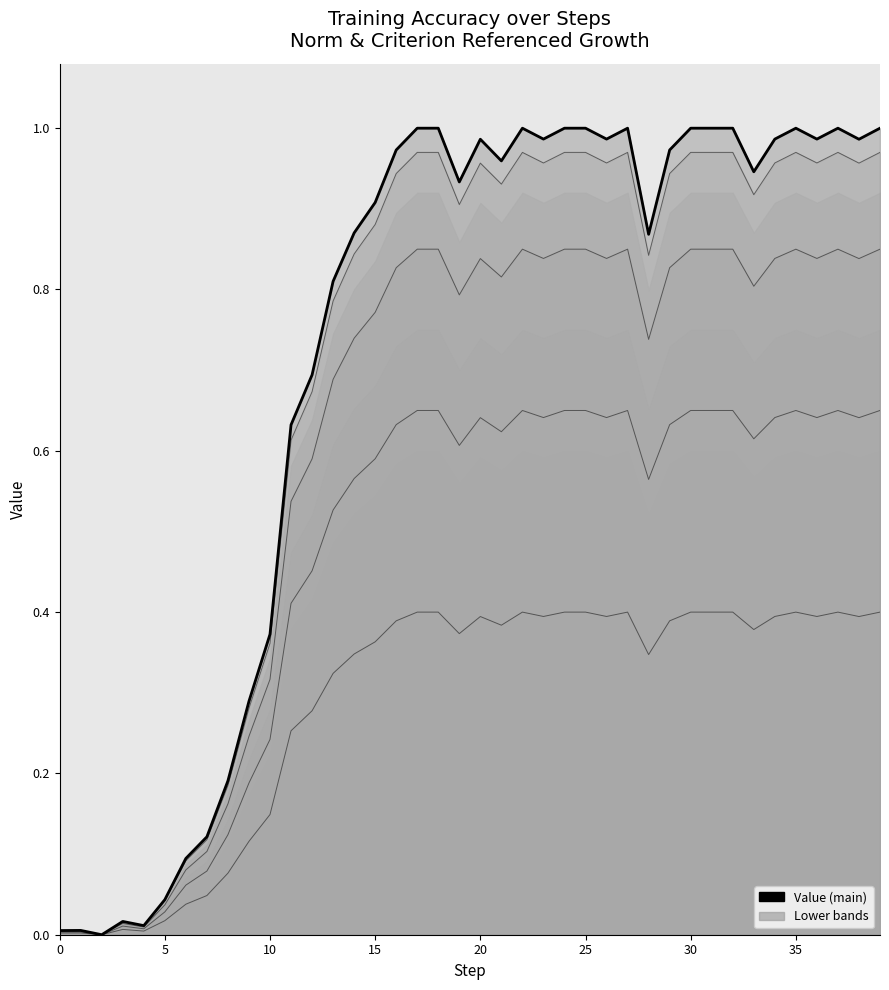

What is the average value?

0.7